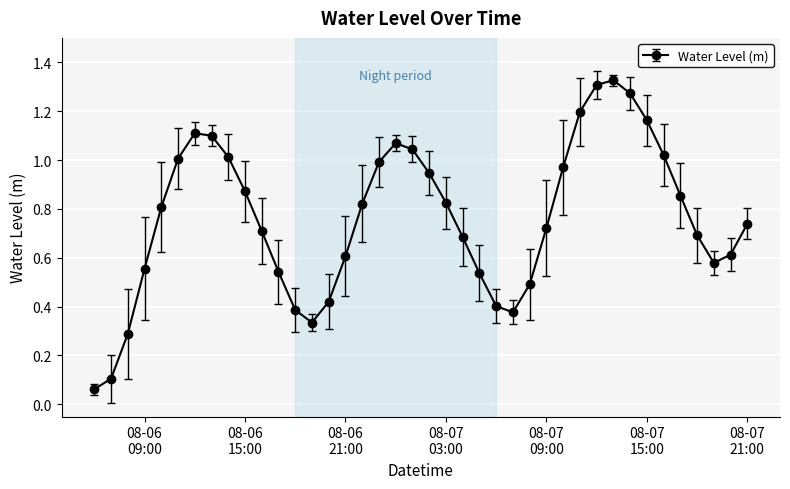

How many interior local peaks (higher than both neighbors) does the data have?

3